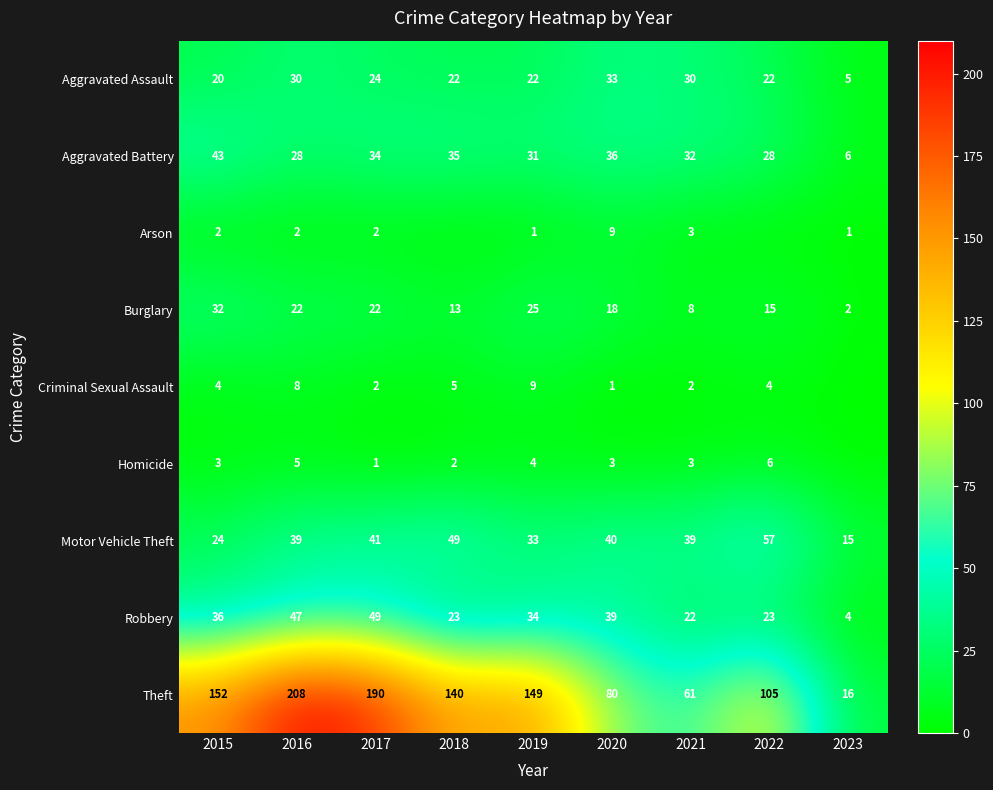

Read the Robbery value at 2021.

22